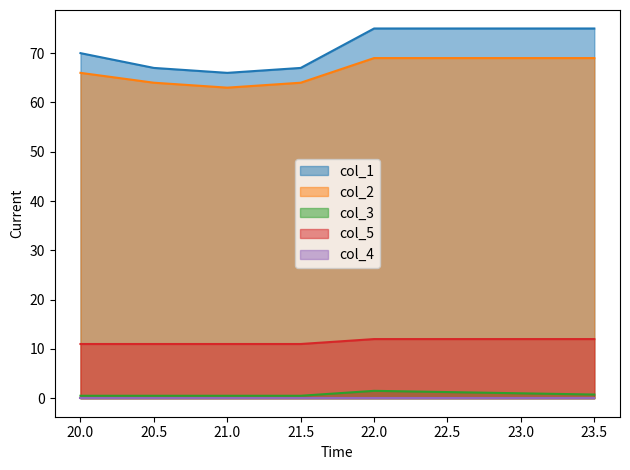

What is the sum of the col_2 values at 21.0 and 20.0?

129.0